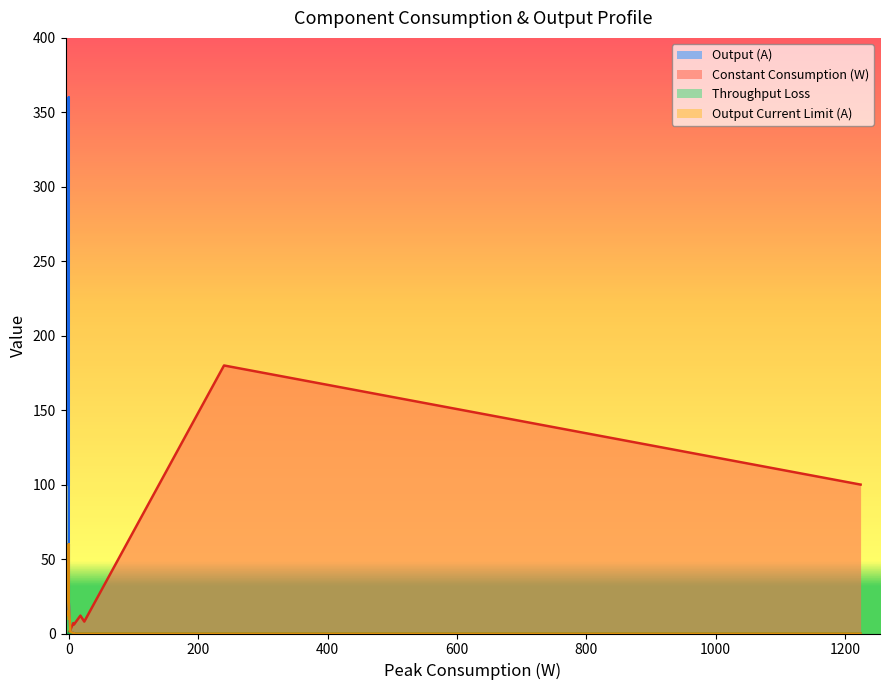

At how many categories does at least one series exceed 319?

1